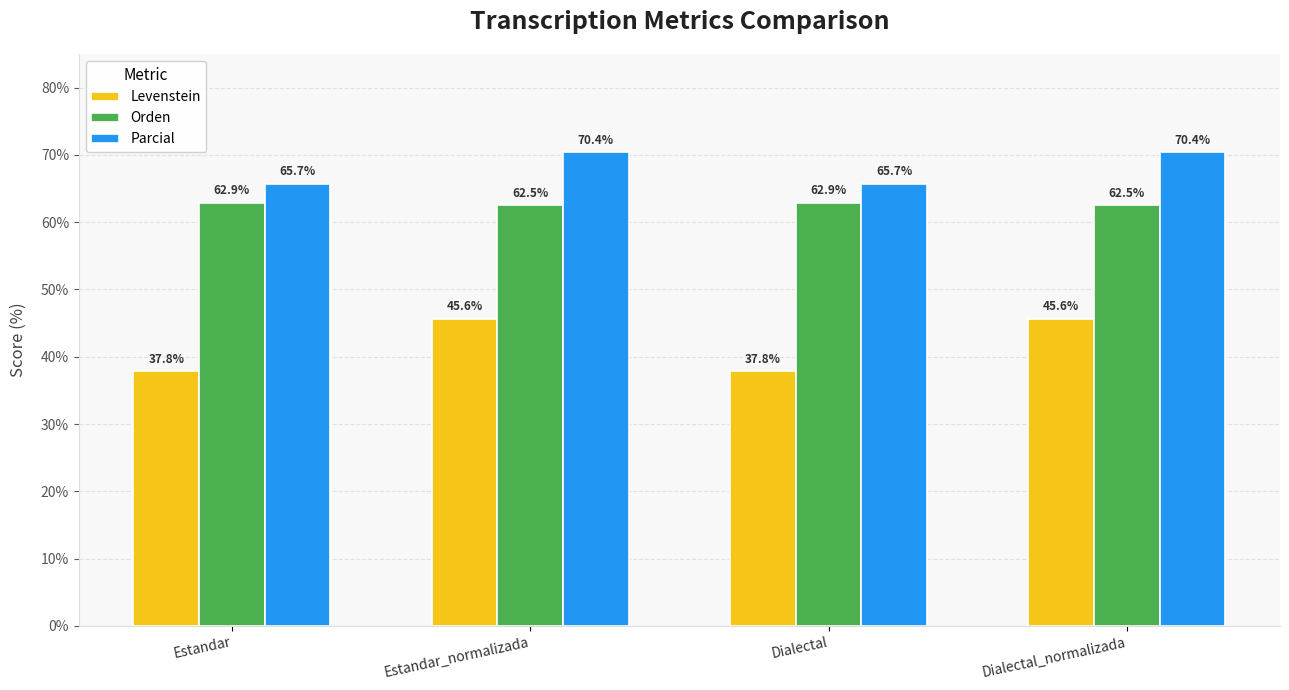

What is the difference between the second highest and minimum values in the Levenstein series?

7.8